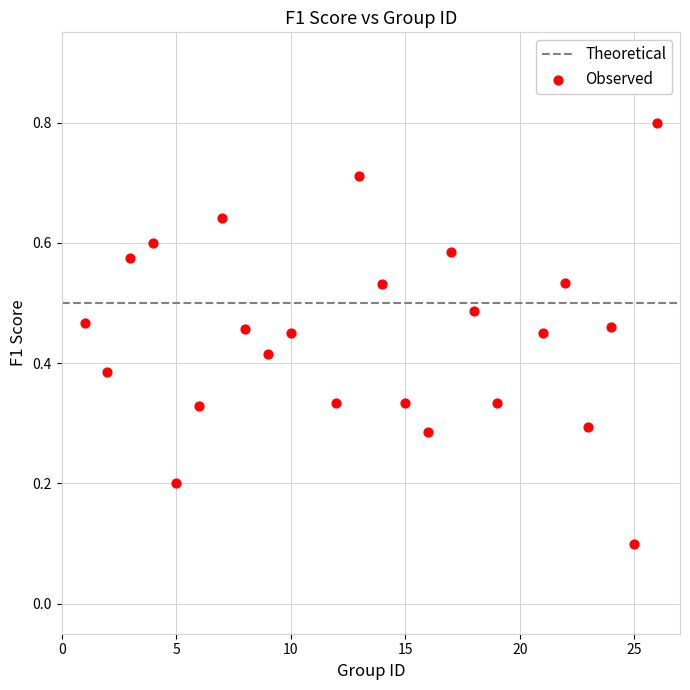

What is the range of X values (max minus min)?

25.0